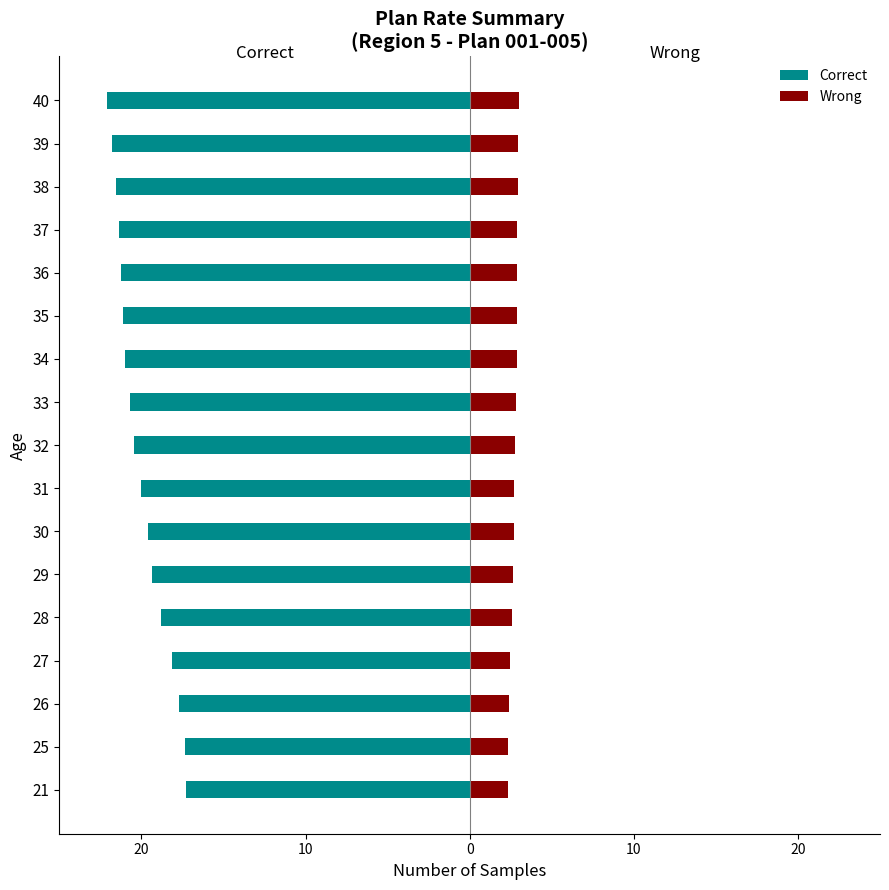

What is the maximum value for Correct?

-17.3